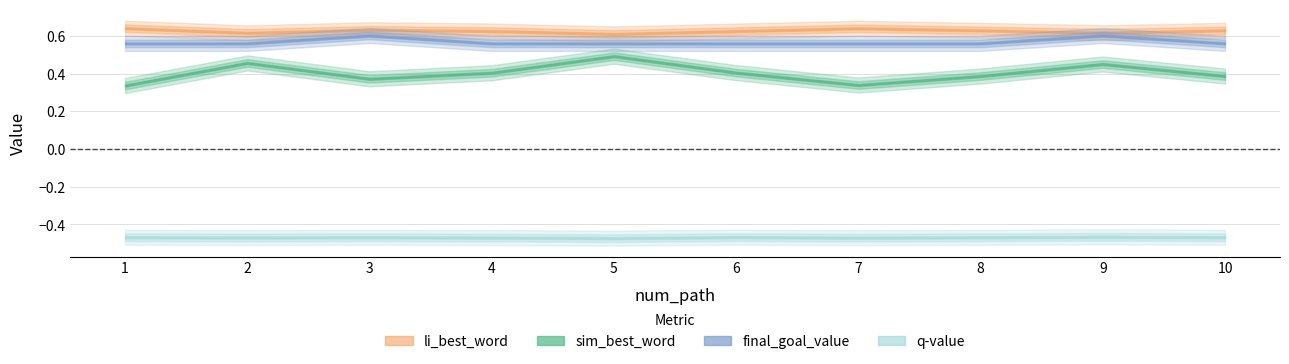

Reading right to left, what are all the values shown in this chart?

sim_best_word: 0.4	0.5	0.4	0.3	0.4	0.5	0.4	0.4	0.5	0.3
li_best_word: 0.6	0.6	0.6	0.6	0.6	0.6	0.6	0.6	0.6	0.6
final_goal_value: 0.6	0.6	0.6	0.6	0.6	0.6	0.6	0.6	0.6	0.6
q_value: -0.5	-0.5	-0.5	-0.5	-0.5	-0.5	-0.5	-0.5	-0.5	-0.5